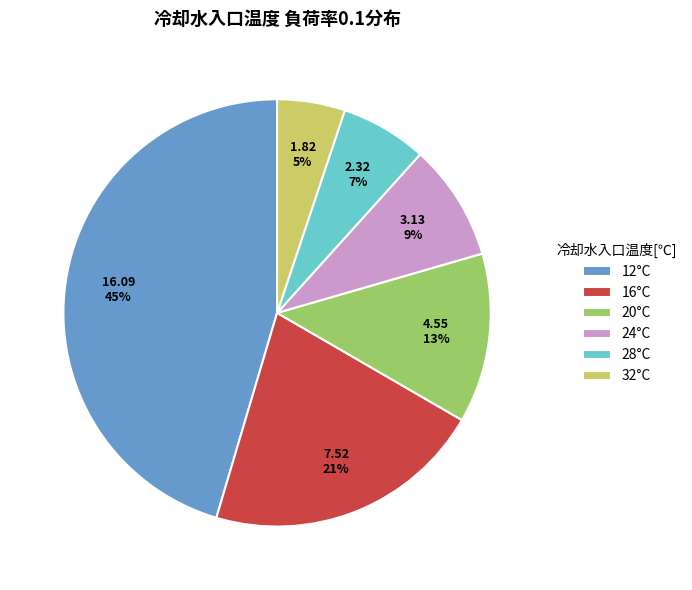

What is the smallest slice in the pie chart?

32°C